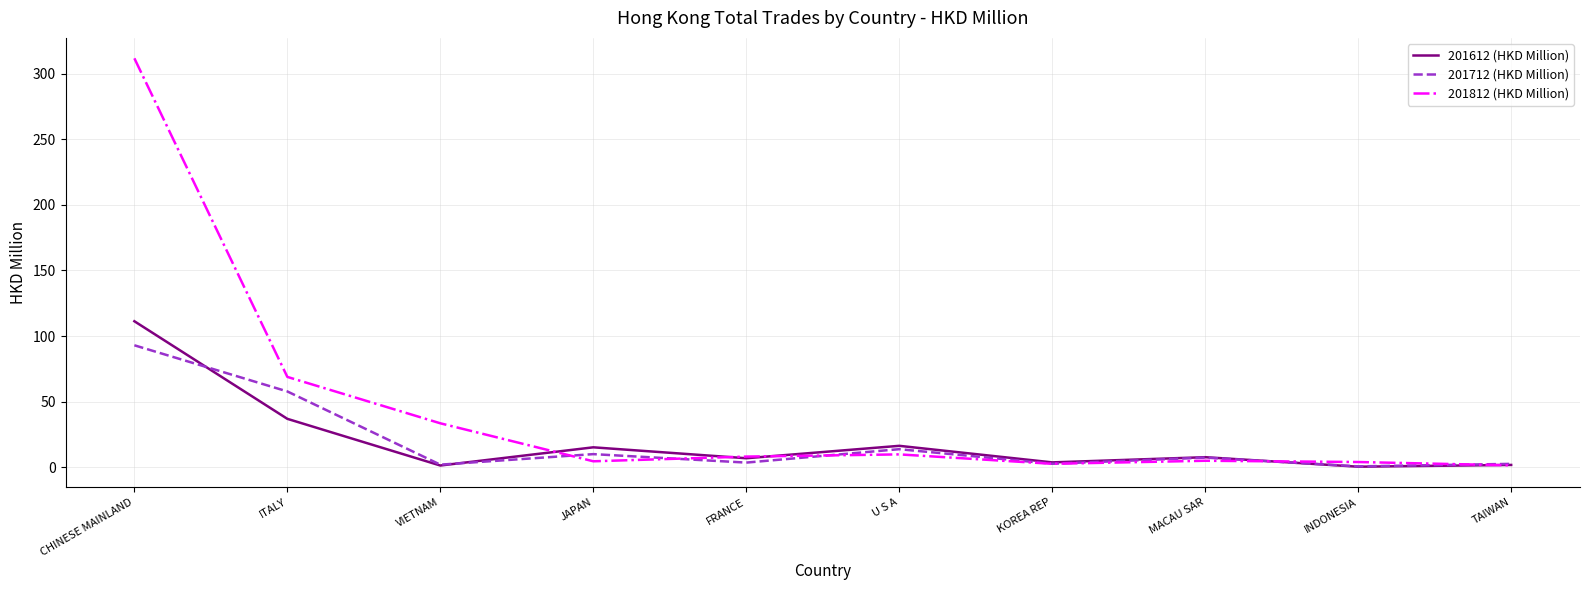

At which category does 201612 (HKD Million) reach its first local peak?

JAPAN